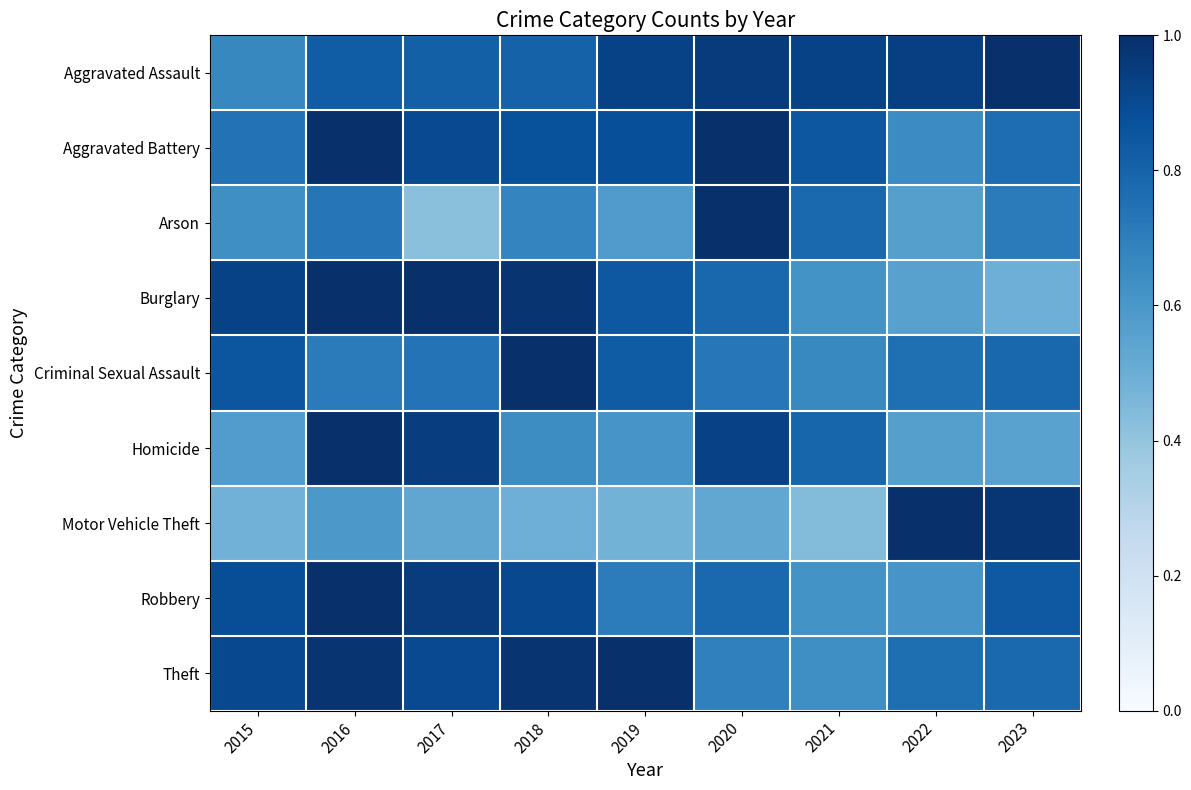

At which category is the sum across all series the highest?

2016